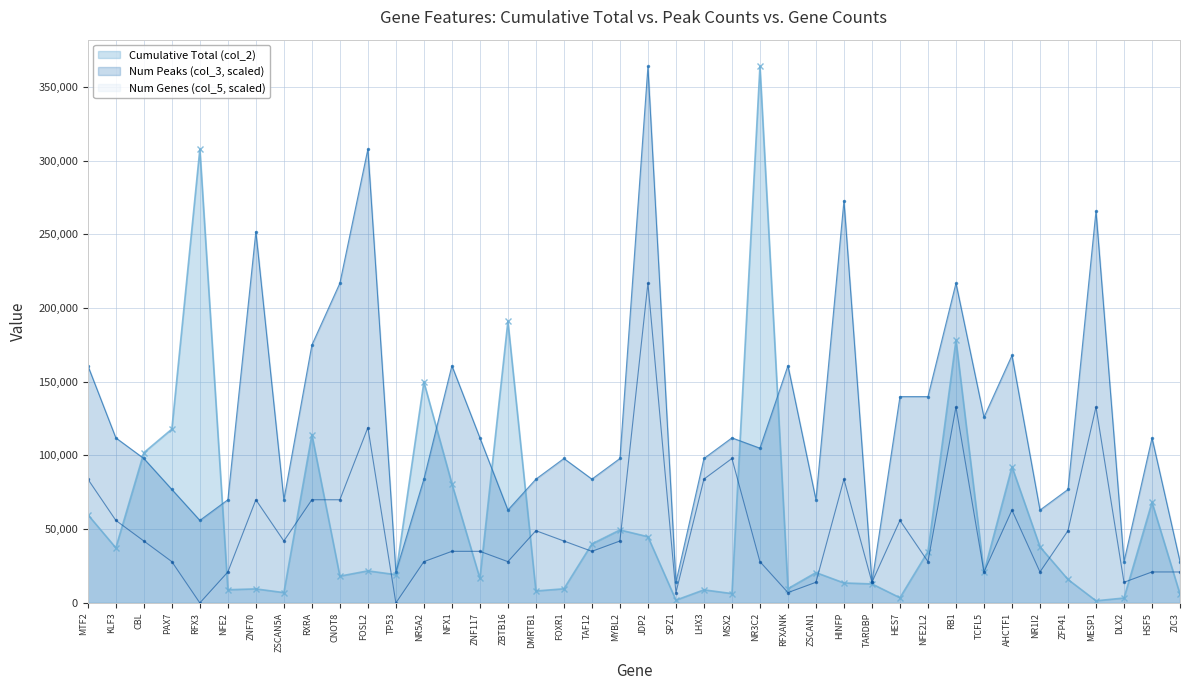

Rank the series at NR3C2 from lowest to highest value.

Num Genes (col_5, scaled), Num Peaks (col_3, scaled), Cumulative Total (col_2)